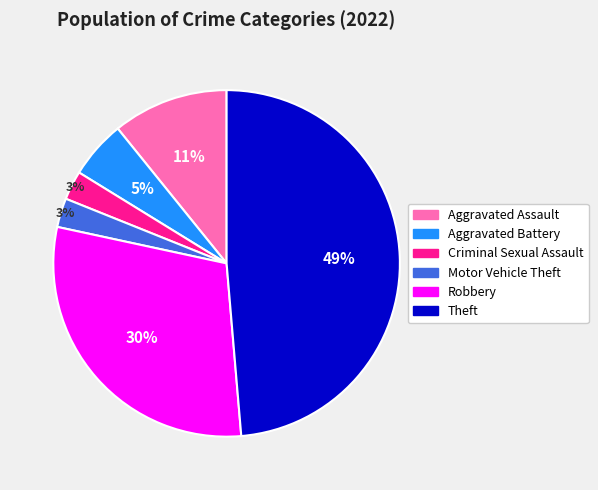

Which slice is the largest?

Theft